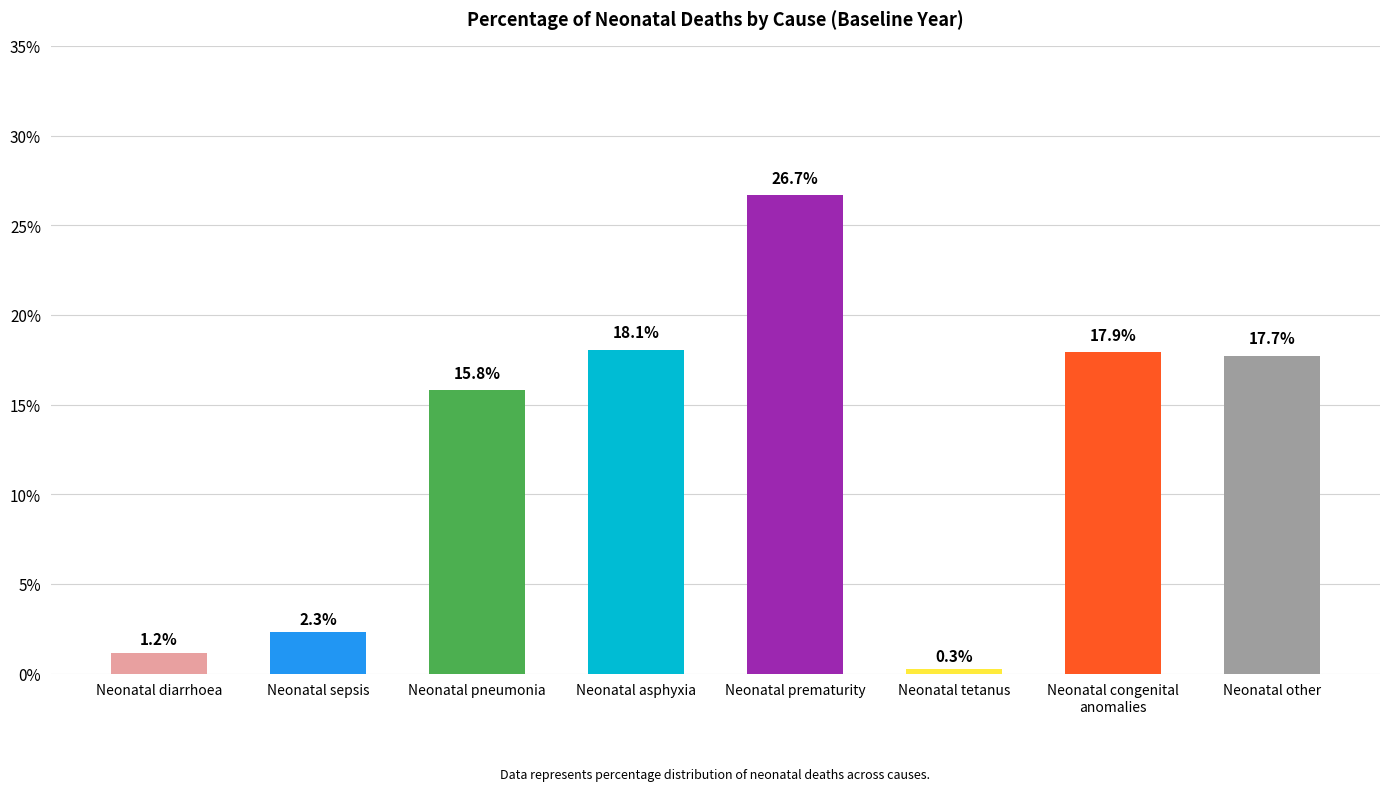

Does the chart contain any negative values?

No